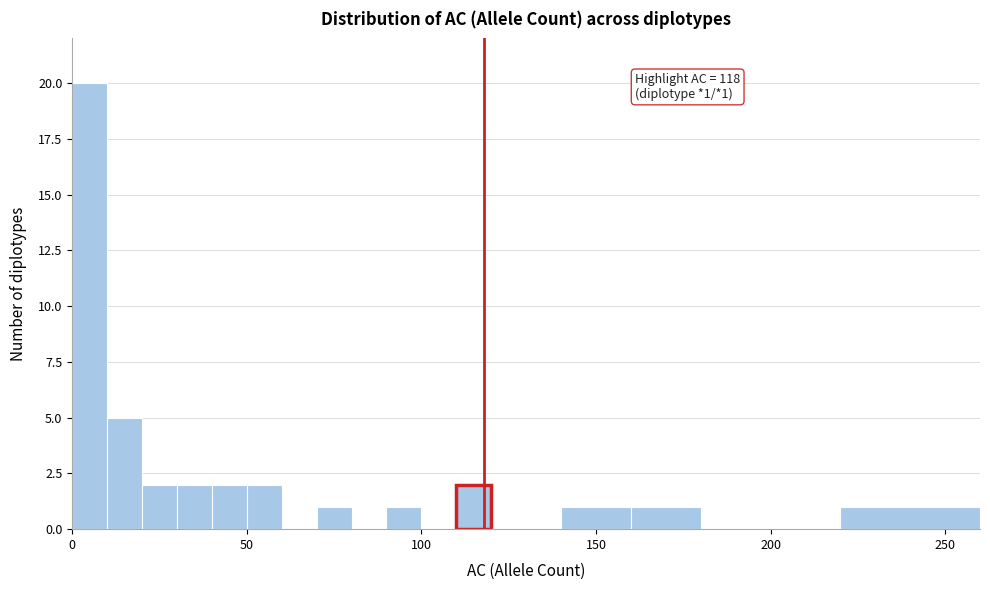

Read against the x-axis, roughly where is the centre of the tallest bar?

5